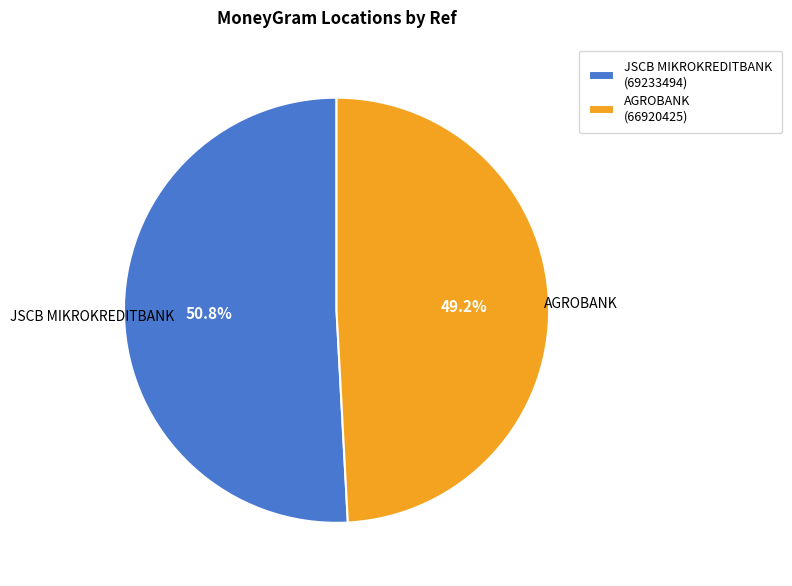

To the nearest percent, what is the difference between the largest and smallest slice percentages?

2%